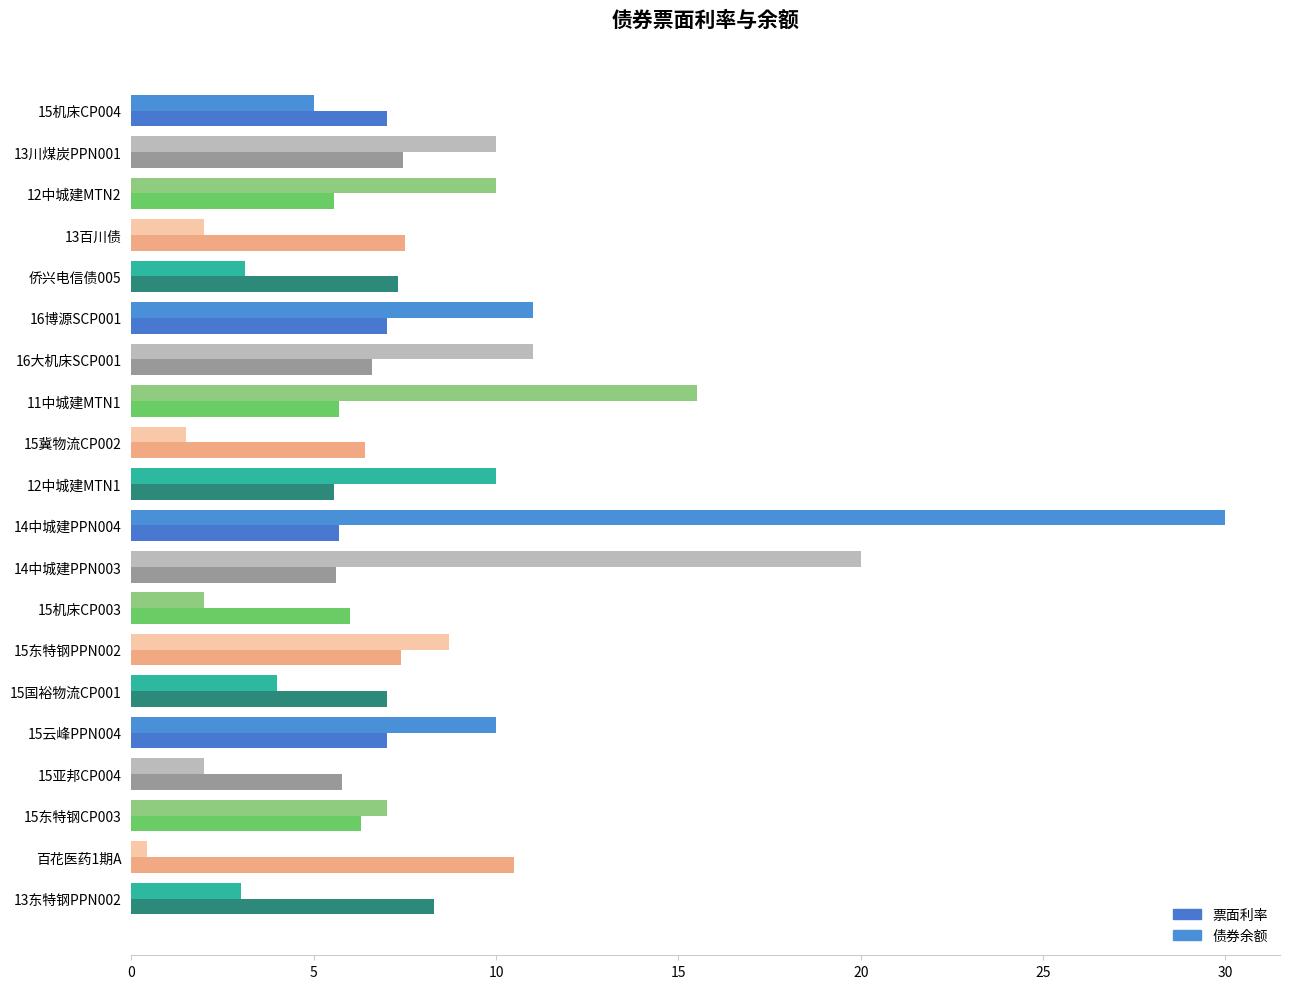

How many data points in 债券余额 are less than 8?

10